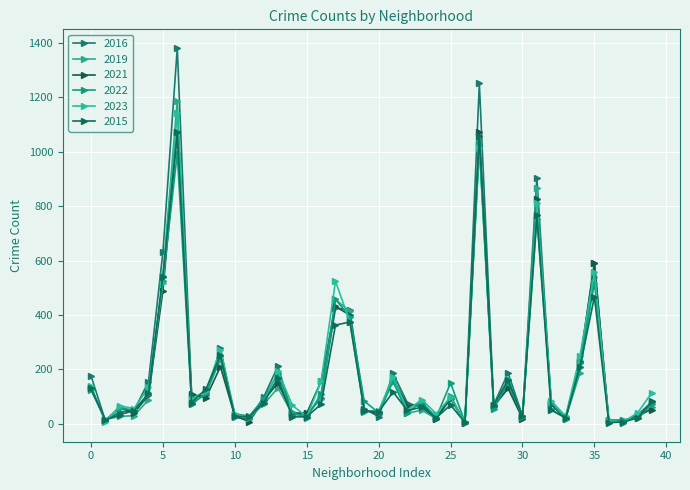

Rank the series by their maximum value, from lowest to highest.

2022, 2015, 2021, 2023, 2019, 2016